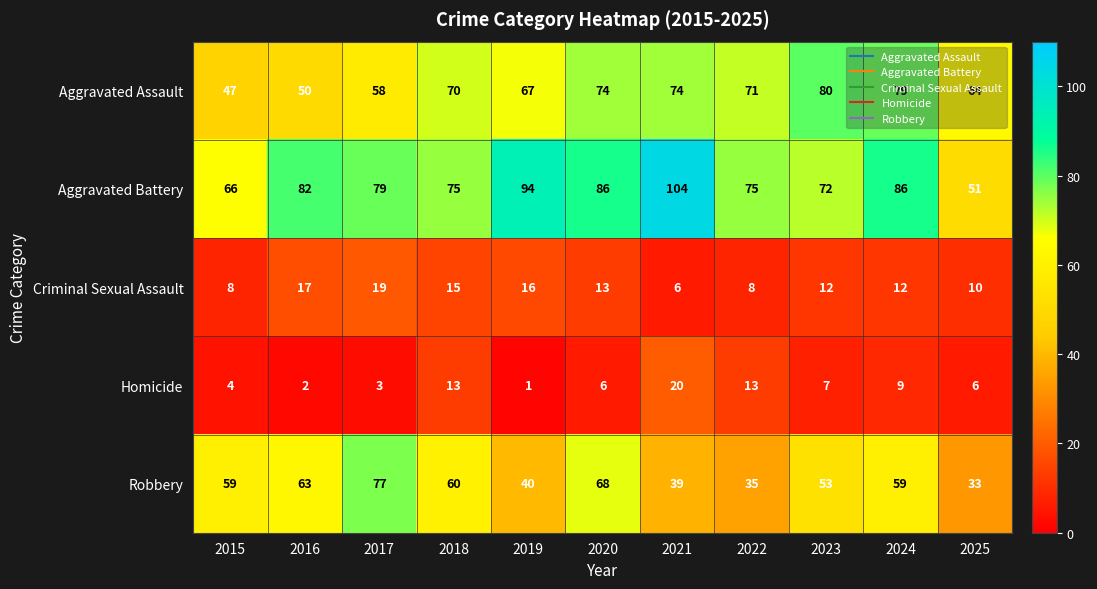

True or false: Homicide has a value of 1 at 2016.

False